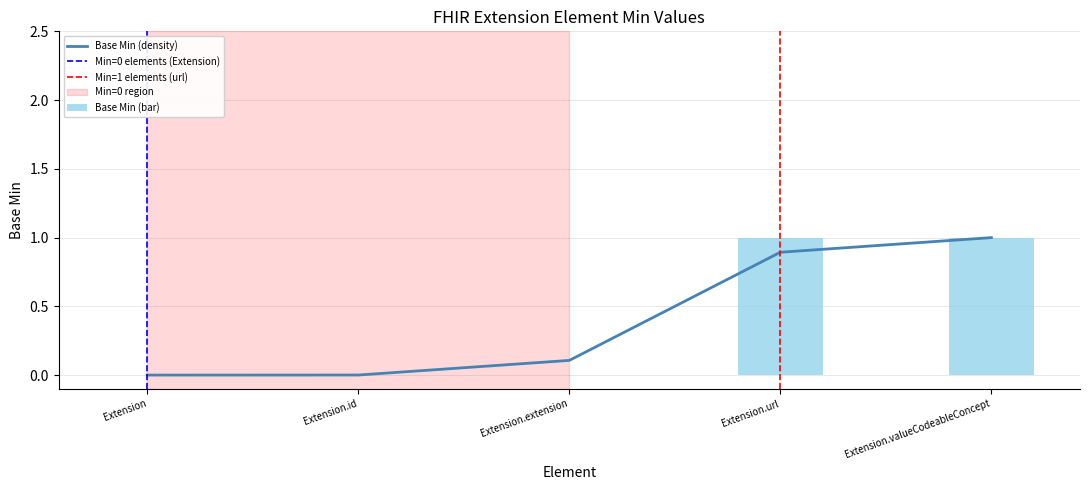

Is the value of Base Min at Extension.valueCodeableConcept greater than the value of Min at Extension?

Yes